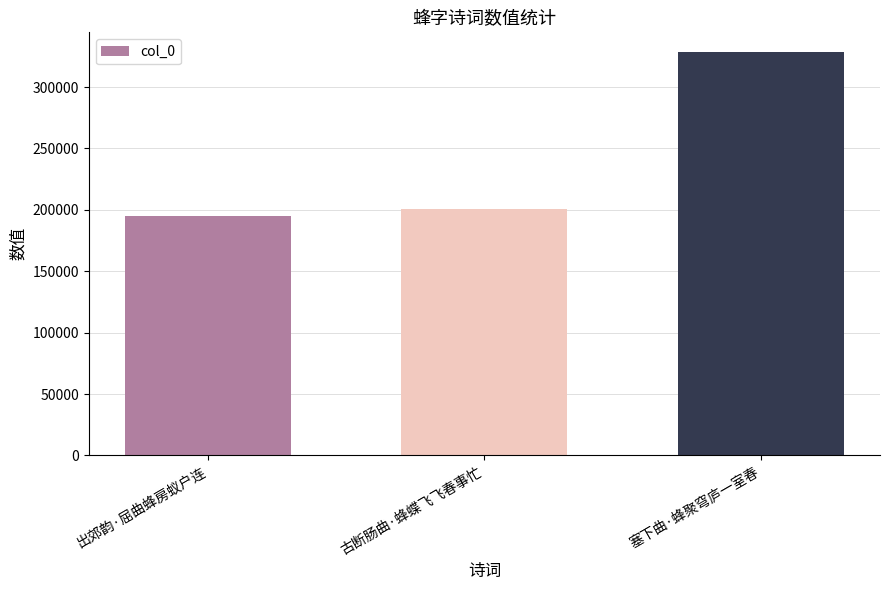

True or false: the data shows 75081 at 古断肠曲·蜂蝶飞飞春事忙.

False